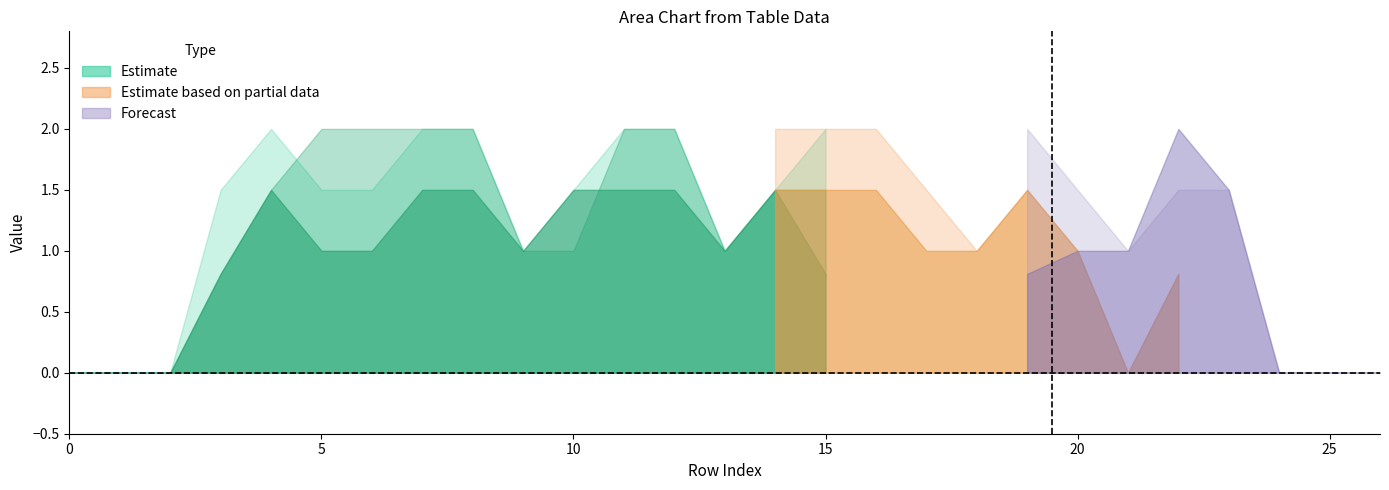

At how many categories does at least one series exceed 1?

19